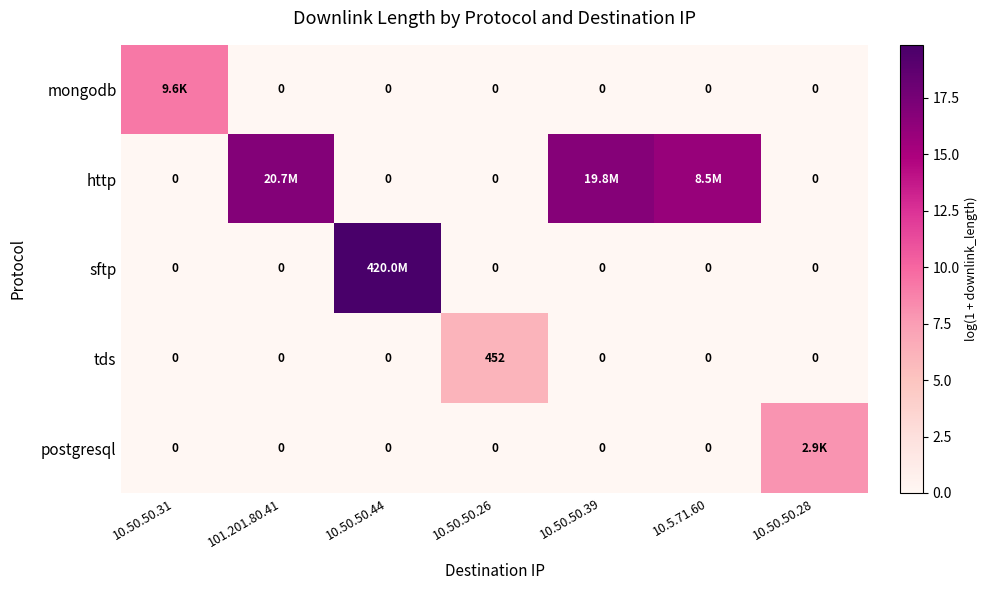

Rank the categories by sftp value from lowest to highest.

10.50.50.31, 101.201.80.41, 10.50.50.26, 10.50.50.39, 10.5.71.60, 10.50.50.28, 10.50.50.44